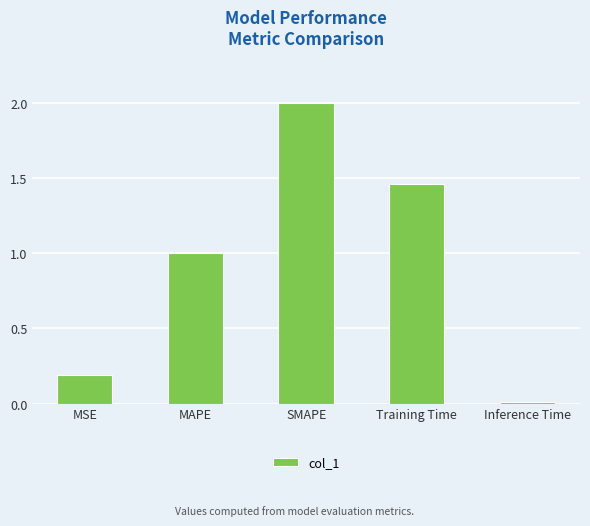

Rank the categories by value from lowest to highest.

Inference Time, MSE, MAPE, Training Time, SMAPE